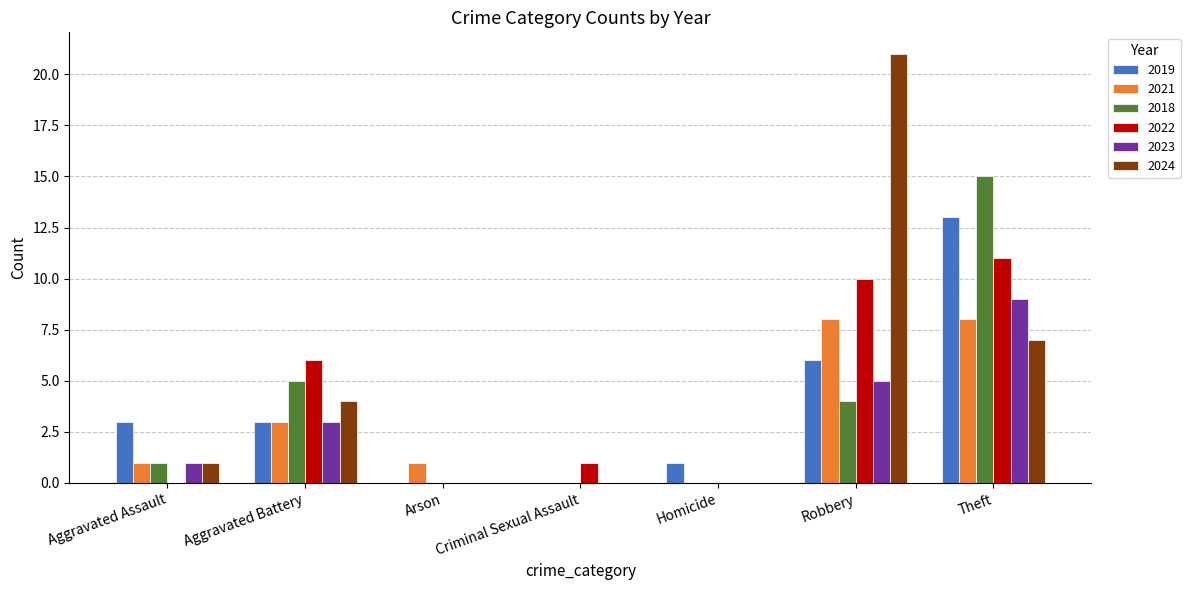

What is the sum of the 2022 values at Criminal Sexual Assault and Homicide?

1